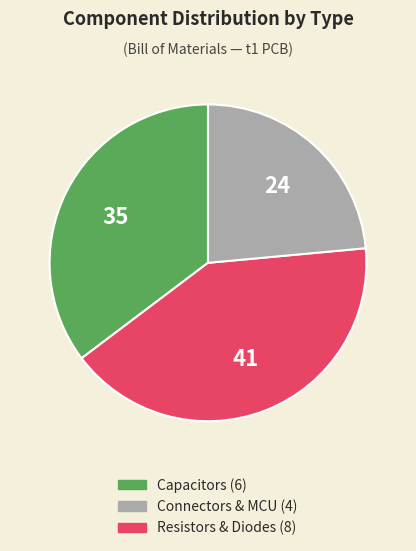

Is there a majority slice in this chart?

No